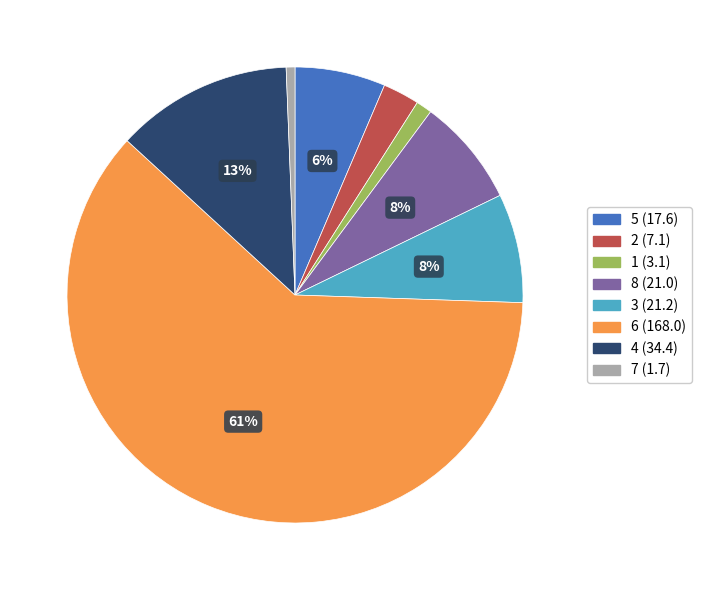

Is 6 the majority of the pie?

Yes